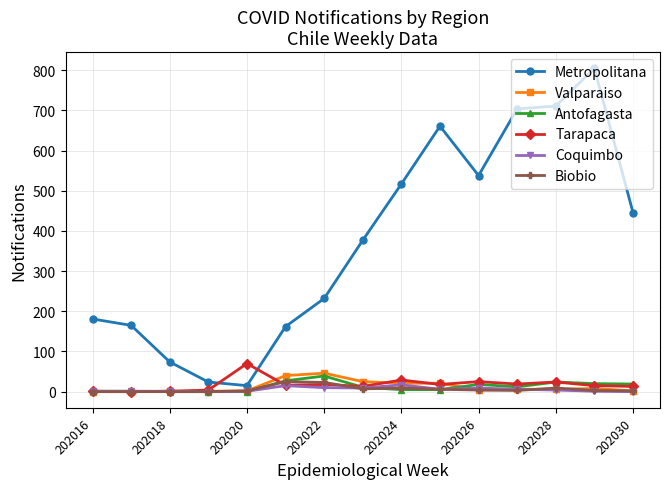

What is the greatest value displayed?

805